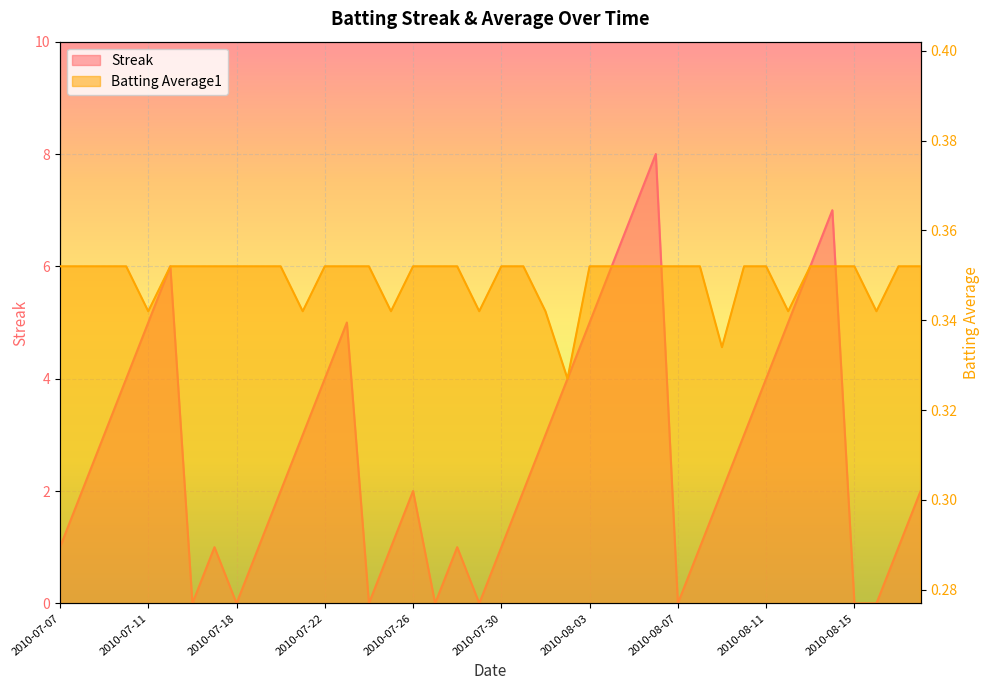

The Streak series shows 1.0 at 2010-07-28. True or false?

True